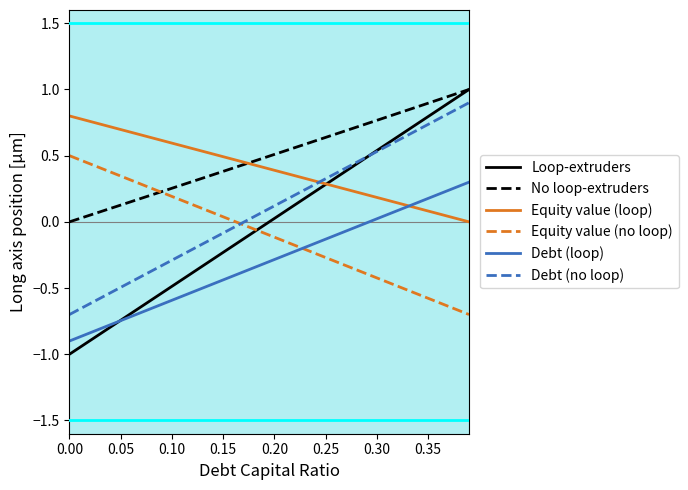

What are all the series names shown in the legend?

Loop-extruders, No loop-extruders, Equity value (loop), Equity value (no loop), Debt (loop), Debt (no loop)